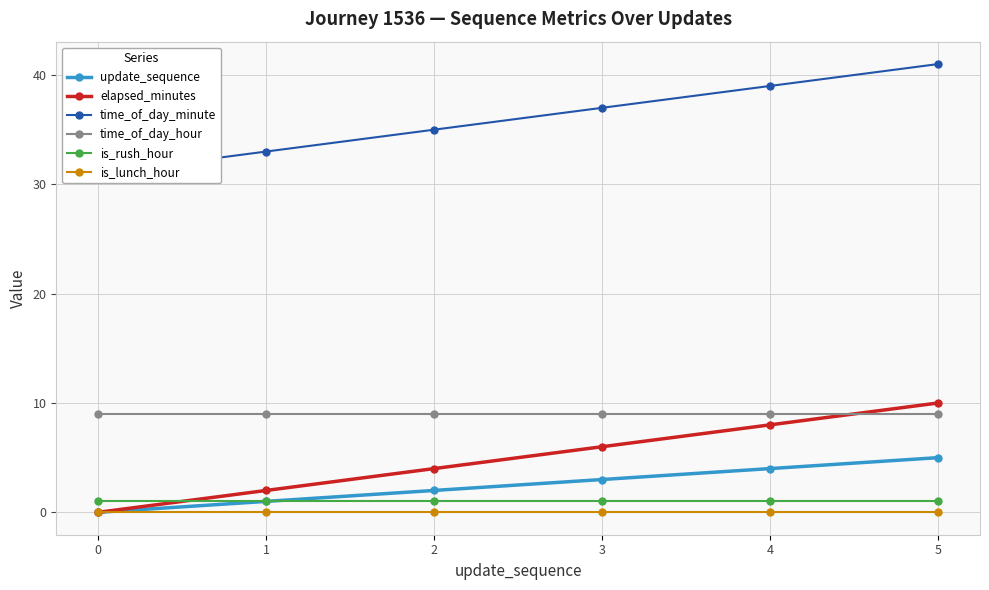

True or false: time_of_day_minute and is_rush_hour cross at least once.

False